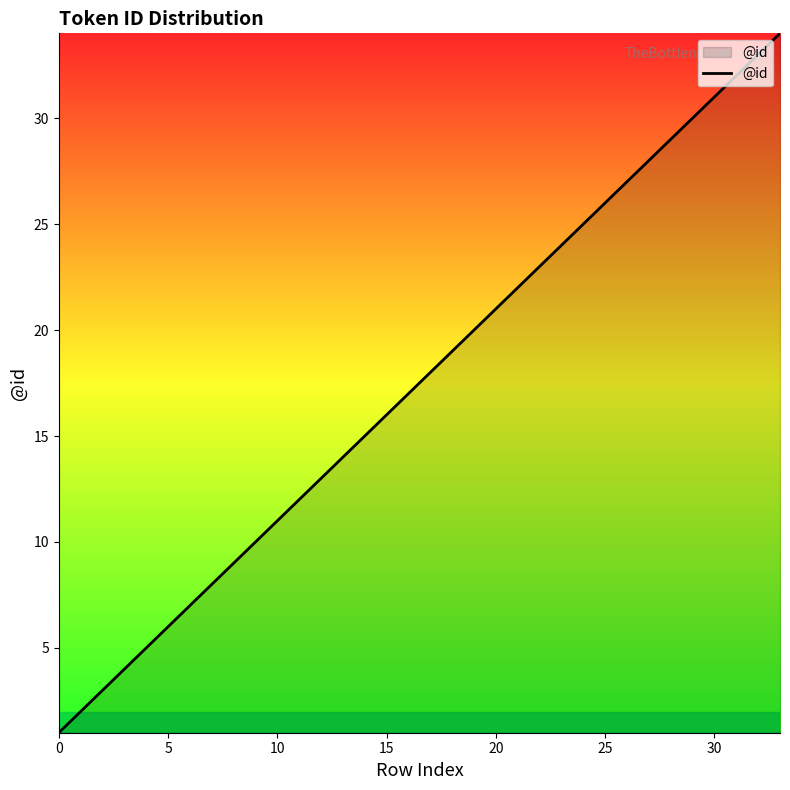

What is the difference between the maximum and minimum values?

33